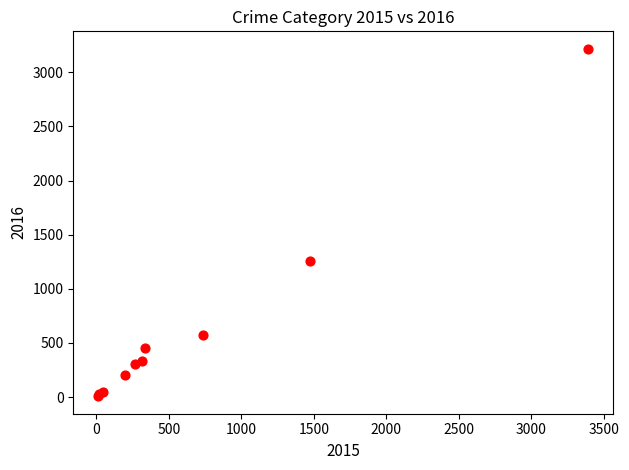

What Y value in the scatter plot is closest to 1612?

1259